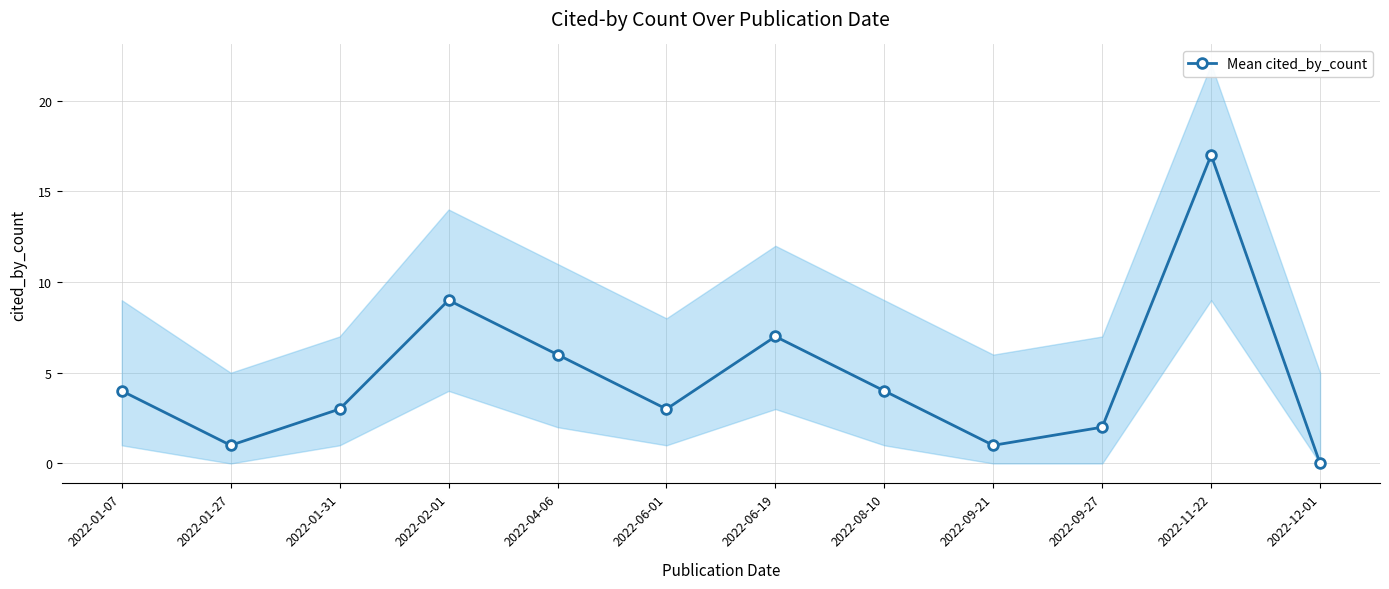

Where does the data first go above 4?

2022-02-01